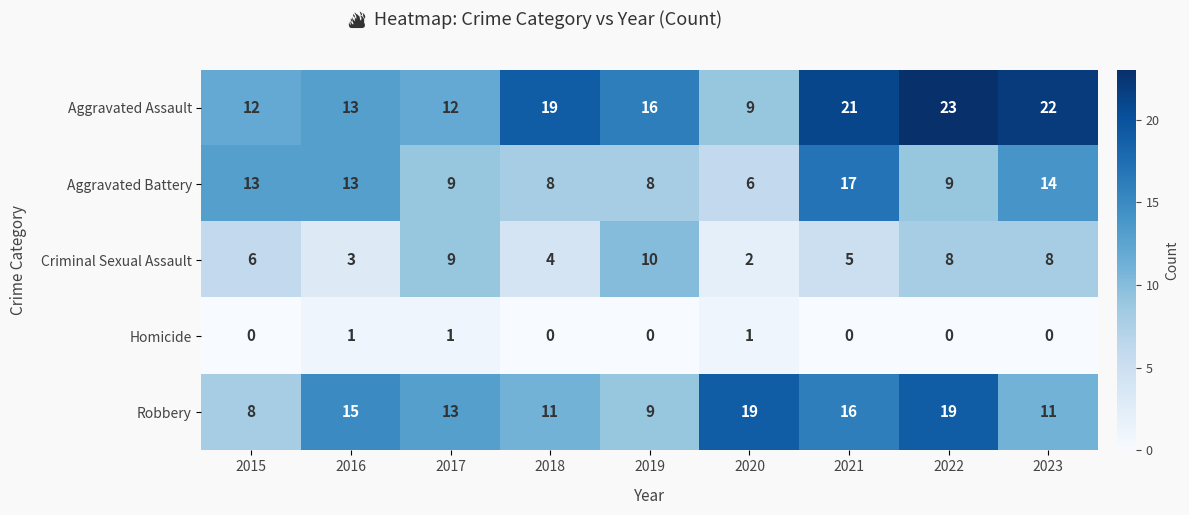

Count the number of data series in this chart.

5